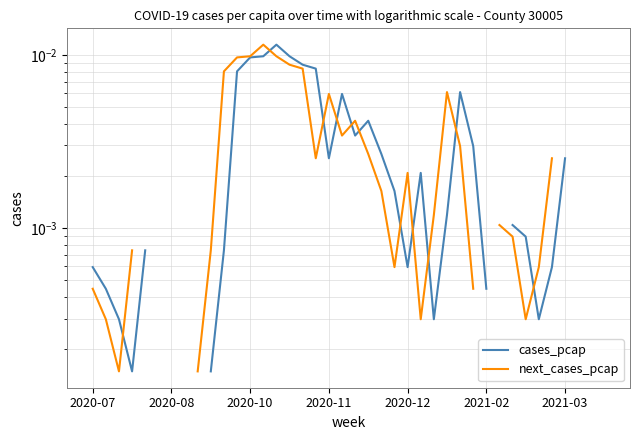

Which series has the largest range (max minus min)?

cases_pcap